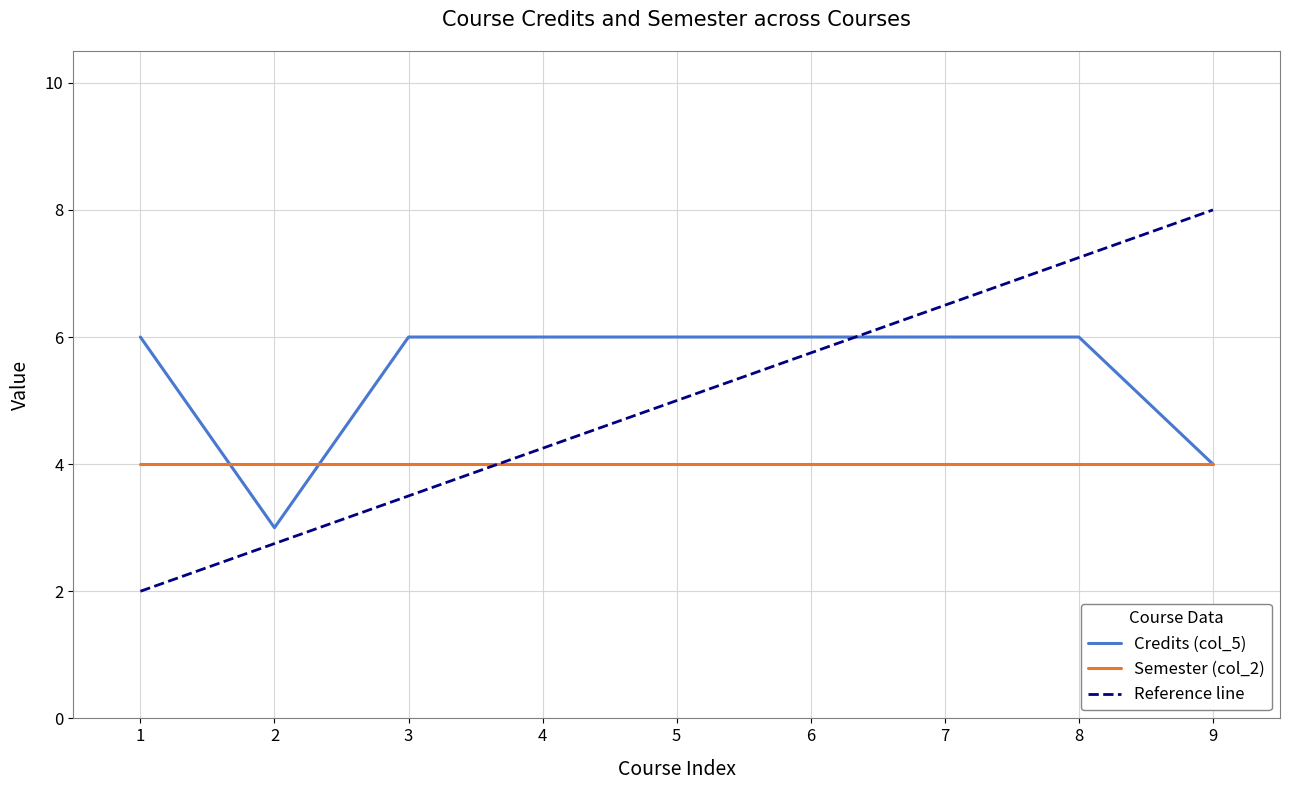

Rank the categories by value from lowest to highest.

2, 9, 1, 3, 4, 5, 6, 7, 8